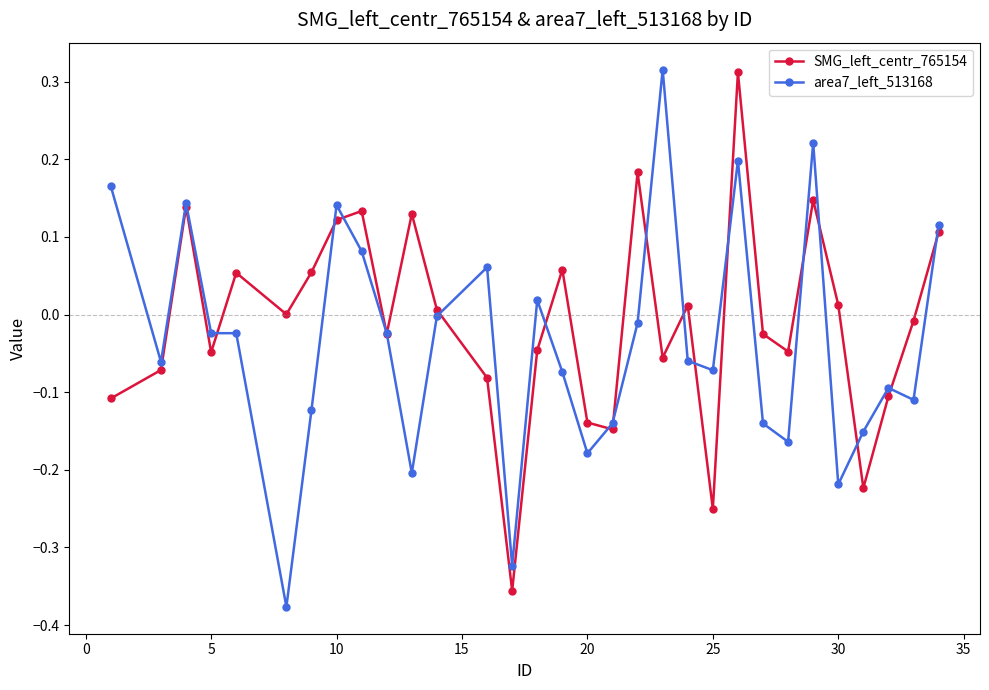

Count the number of categories in the chart.

31